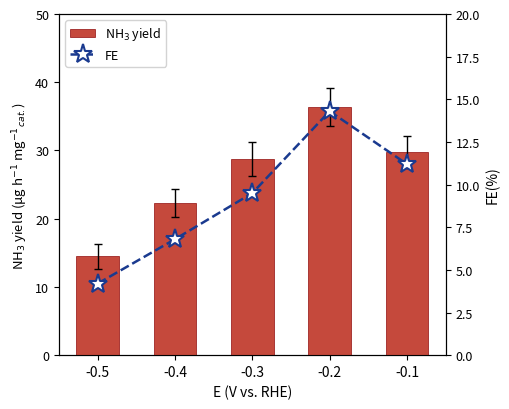

What is the difference between the maximum and minimum values in the FE series?

10.1